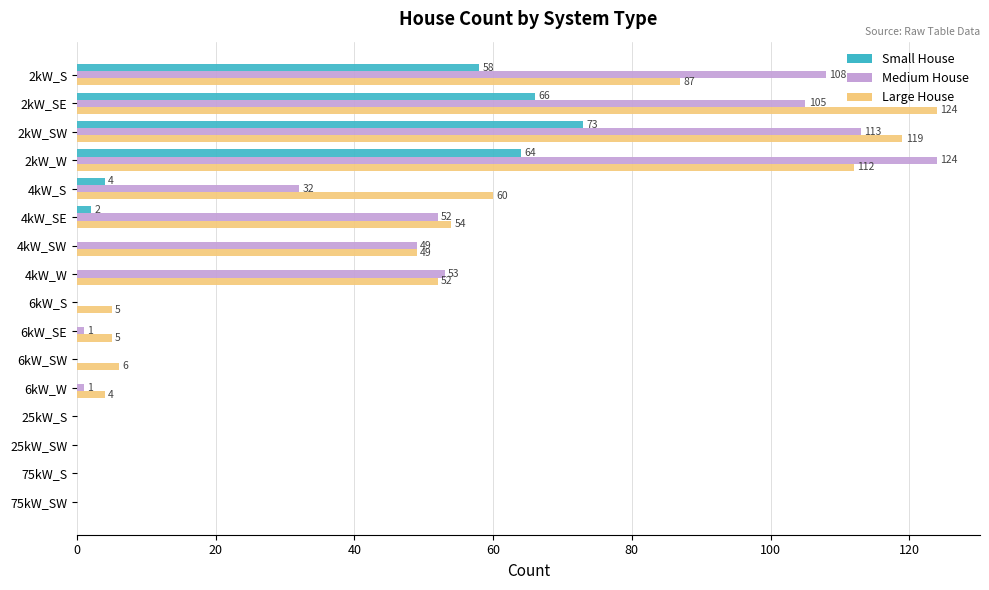

Read the Large House value at 4kW_SW, to the nearest 10.

50